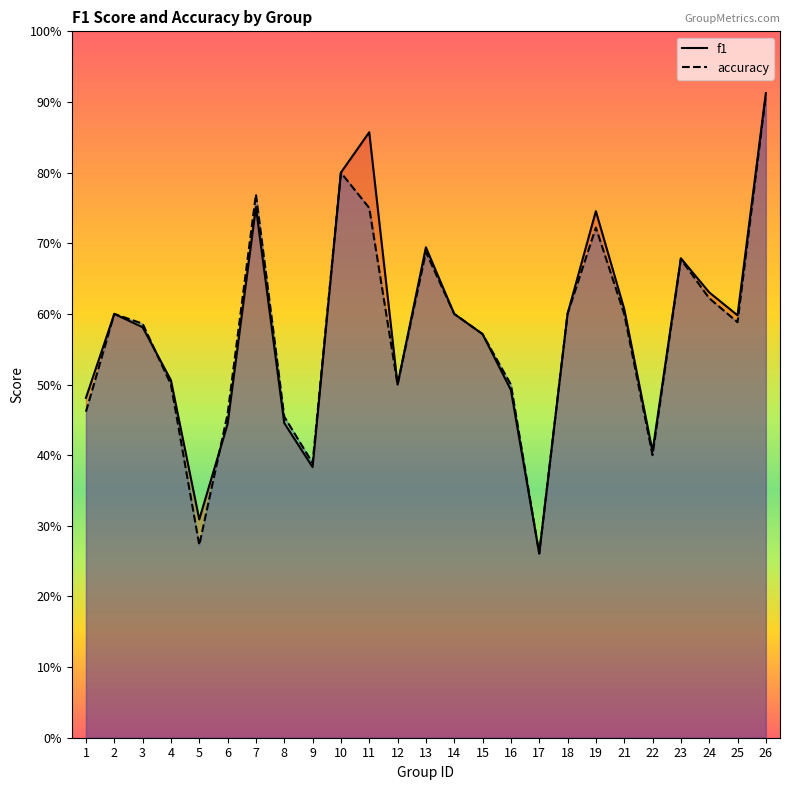

How many intersections are there between f1 and accuracy?

2